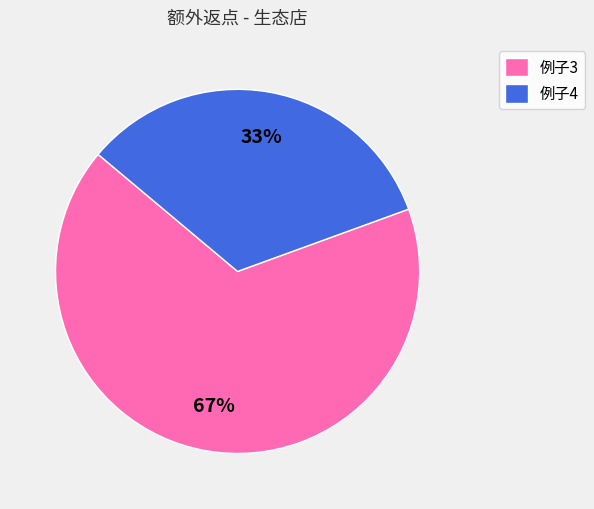

Combined, do 例子3 and 例子4 account for over 50%?

Yes